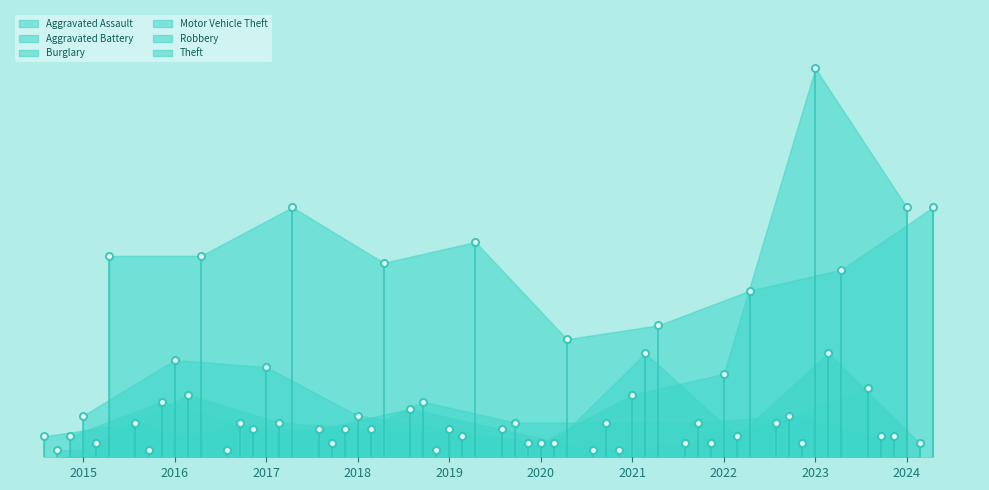

What is the smallest value displayed?

1